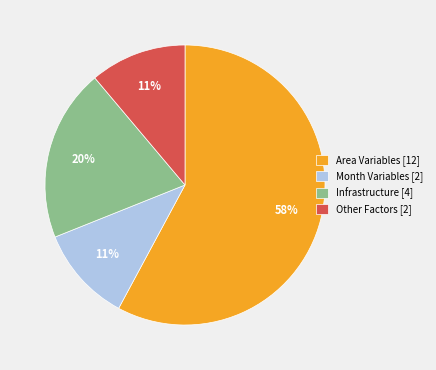

Is it true that Other Factors [2] is 6% of the pie?

False